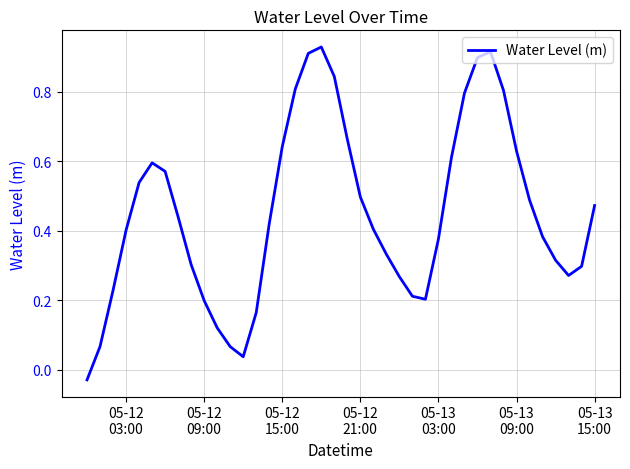

What is the difference between the maximum and minimum values?

1.0